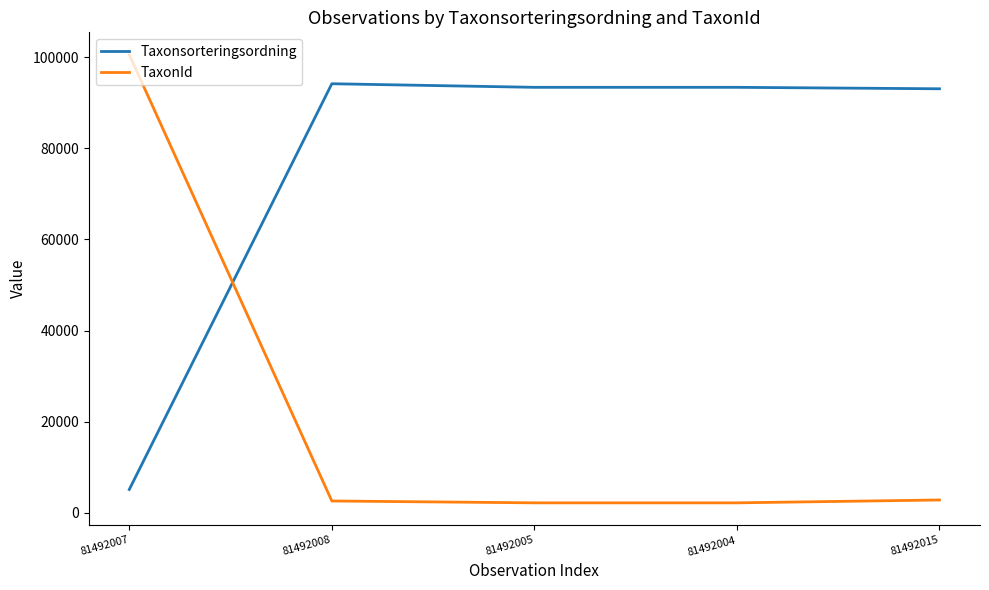

List the series in order of their overall mean, highest first.

Taxonsorteringsordning, TaxonId